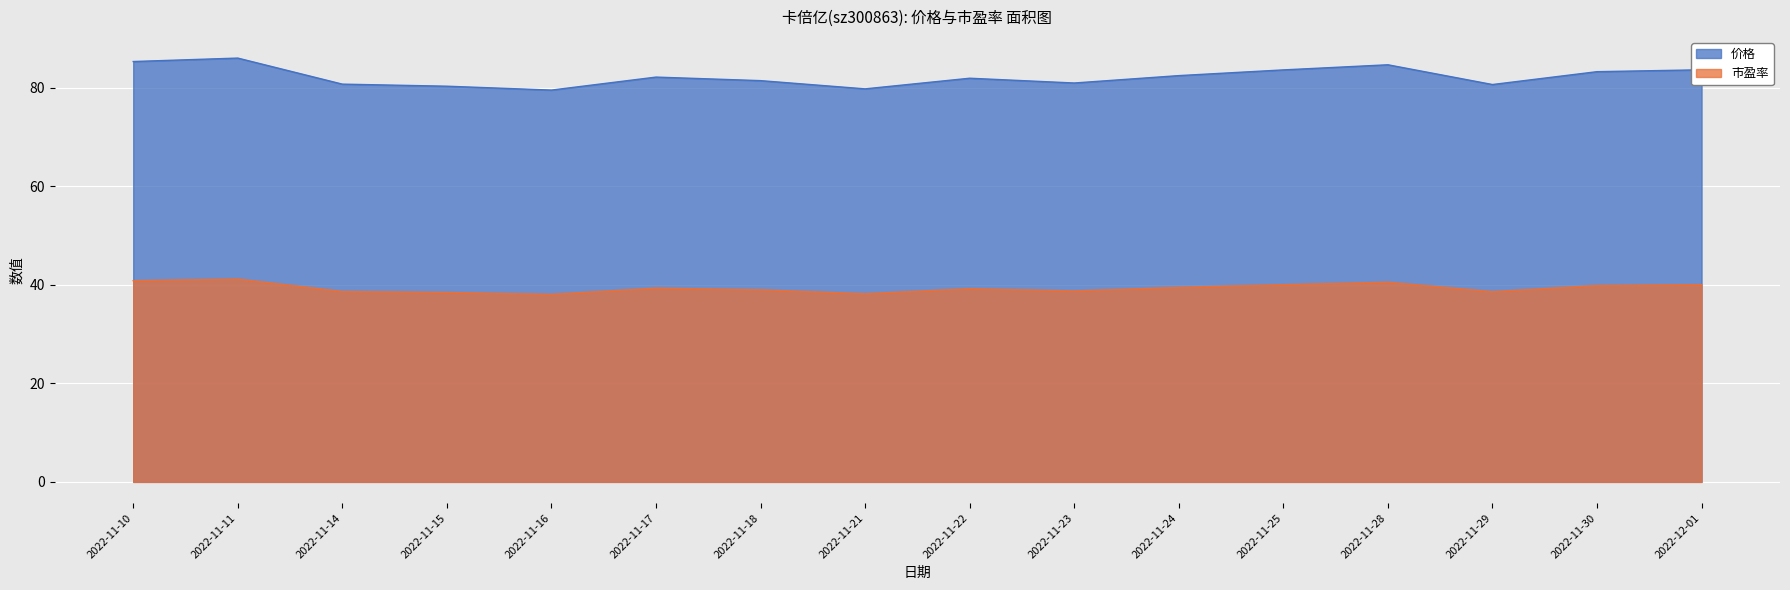

What value does the 价格 series have at 2022-12-01?

83.7